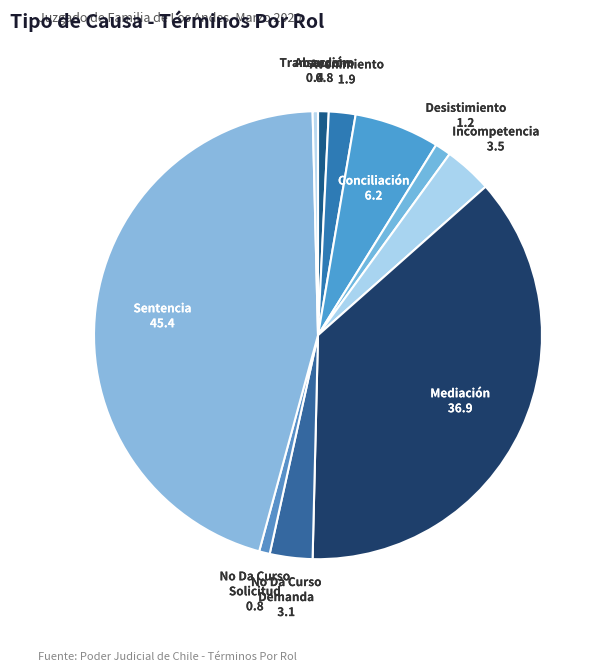

Count the number of slices in the pie.

10